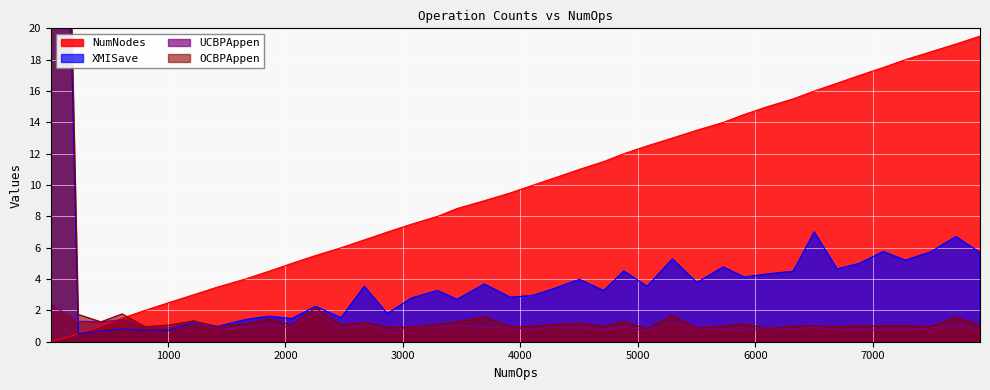

Reading right to left, transcribe all the data shown in this chart.

NumNodes: 7912=19.5	7707=19.0	7492=18.5	7277=18.0	7088=17.5	6888=17.0	6696=16.5	6501=16.0	6322=15.5	6102=15.0	5904=14.5	5727=14.0	5503=13.5	5294=13.0	5079=12.5	4880=12.0	4709=11.5	4503=11.0	4308=10.5	4110=10.0	3915=9.5	3693=9.0	3460=8.5	3294=8.0	3072=7.5	2867=7.0	2671=6.5	2474=6.0	2255=5.5	2054=5.0	1860=4.5	1657=4.0	1426=3.5	1219=3.0	1008=2.5	804=2.0	610=1.5	429=1.0	237=0.5	1=0.0
XMISave: 7912=5.7	7707=6.7	7492=5.7	7277=5.2	7088=5.7	6888=5.0	6696=4.6	6501=7.0	6322=4.5	6102=4.3	5904=4.1	5727=4.8	5503=3.8	5294=5.3	5079=3.5	4880=4.5	4709=3.3	4503=4.0	4308=3.4	4110=3.0	3915=2.8	3693=3.7	3460=2.7	3294=3.3	3072=2.8	2867=1.8	2671=3.5	2474=1.5	2255=2.3	2054=1.5	1860=1.6	1657=1.4	1426=1.0	1219=1.2	1008=0.7	804=0.7	610=0.8	429=0.7	237=0.5	1=74.3
UCBPAppen: 7912=0.8	7707=1.0	7492=0.9	7277=0.8	7088=0.7	6888=0.8	6696=0.7	6501=0.9	6322=0.8	6102=0.9	5904=0.7	5727=0.8	5503=0.8	5294=1.2	5079=0.7	4880=0.9	4709=0.8	4503=0.9	4308=0.9	4110=0.8	3915=0.9	3693=0.9	3460=1.0	3294=0.9	3072=0.9	2867=0.7	2671=1.2	2474=0.8	2255=2.0	2054=0.9	1860=1.1	1657=0.9	1426=0.8	1219=1.3	1008=0.9	804=1.0	610=1.4	429=1.3	237=1.3	1=2.4
OCBPAppen: 7912=1.0	7707=1.6	7492=1.0	7277=1.0	7088=1.0	6888=1.0	6696=1.0	6501=1.0	6322=1.0	6102=0.8	5904=1.1	5727=1.0	5503=0.9	5294=1.7	5079=0.8	4880=1.3	4709=1.0	4503=1.2	4308=1.1	4110=1.0	3915=0.9	3693=1.6	3460=1.2	3294=1.1	3072=0.9	2867=0.9	2671=1.2	2474=1.1	2255=2.1	2054=1.1	1860=1.4	1657=1.1	1426=0.9	1219=1.3	1008=1.1	804=1.0	610=1.8	429=1.3	237=1.7	1=81.9